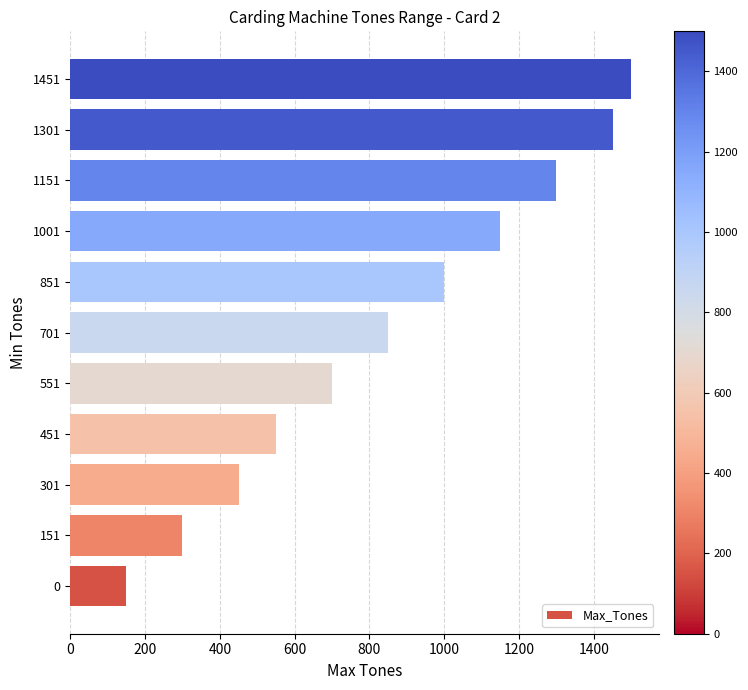

Does the chart contain any negative values?

No